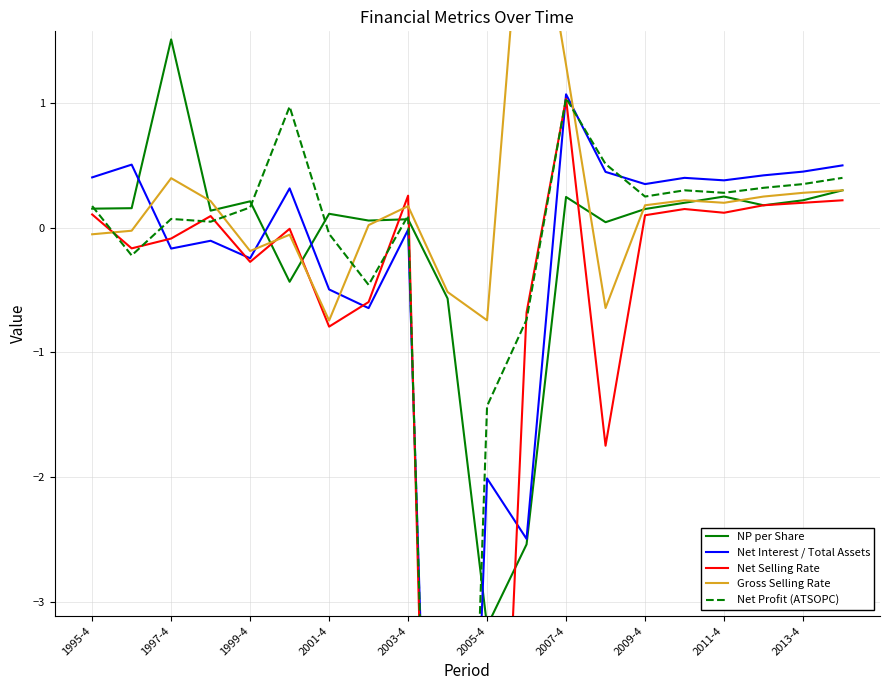

What value does the Net Selling Rate series have at 15?

0.1